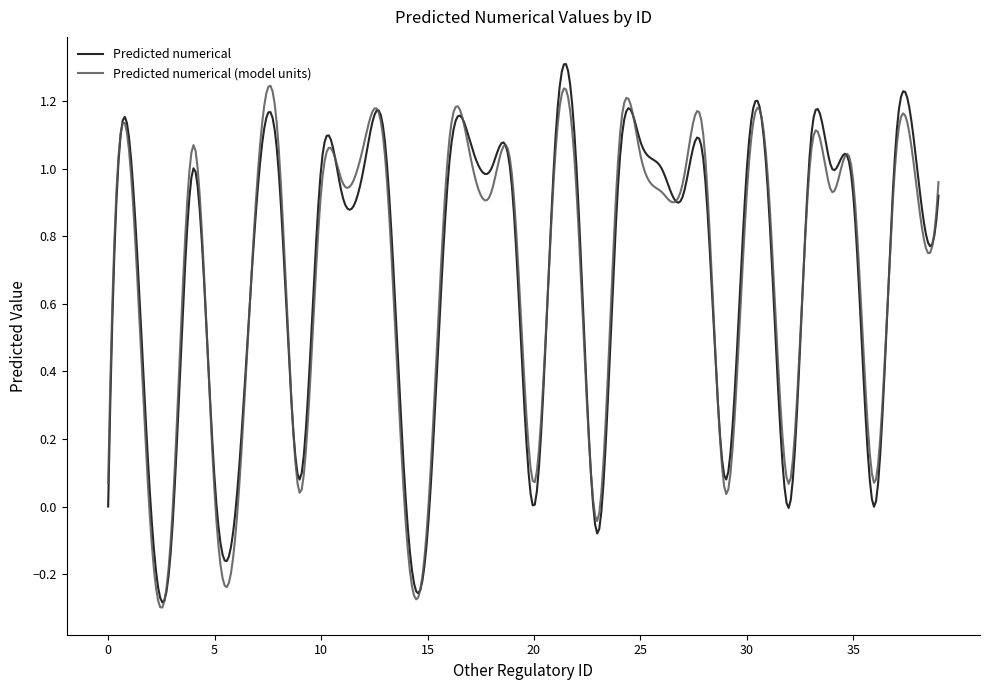

What is the maximum value shown in the chart?

1.3